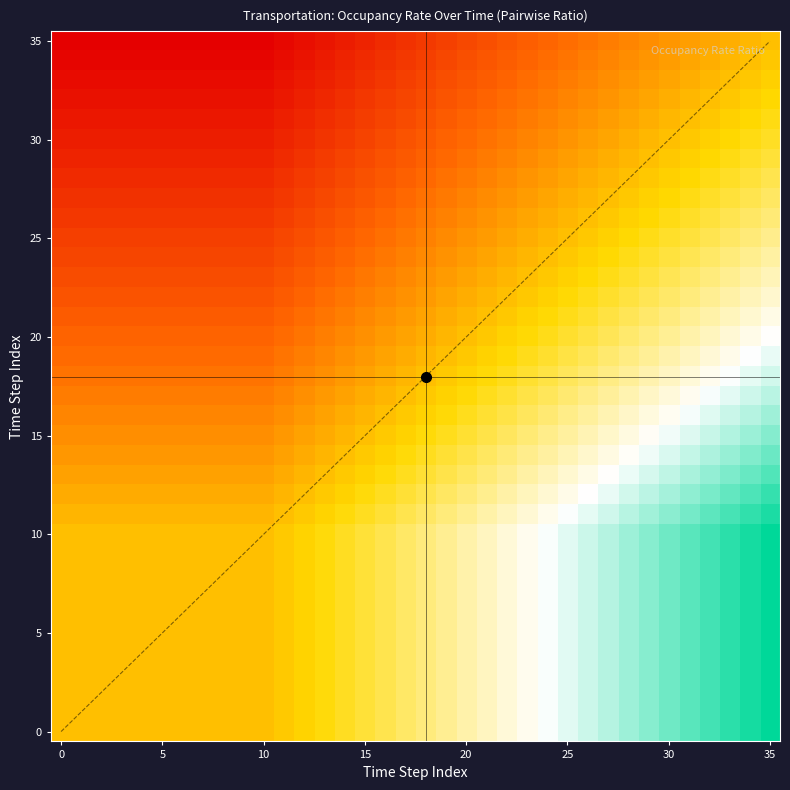

What is the maximum value shown in the chart?

1.2